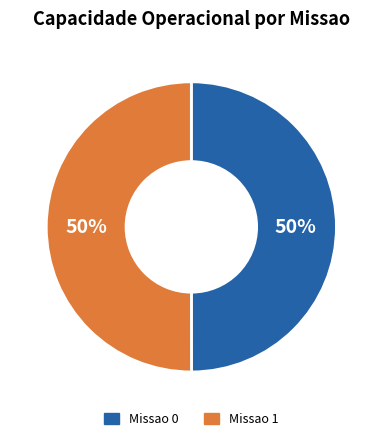

True or false: Missao 0 accounts for 50% of the total.

True